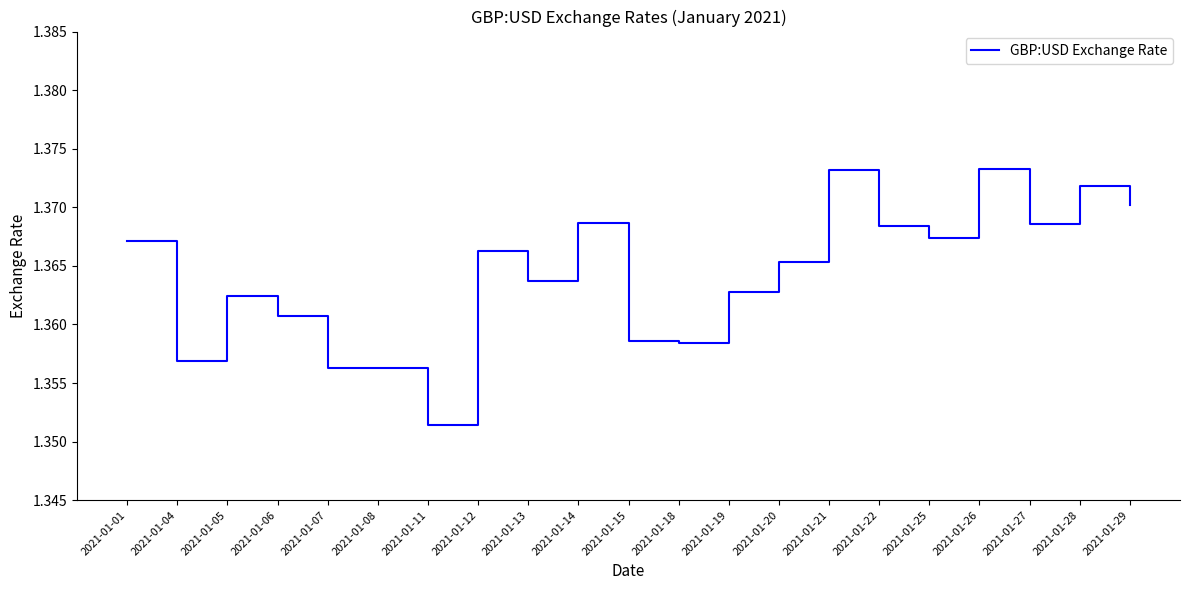

What is the sum of the values at 2021-01-18 and 2021-01-01?

2.7